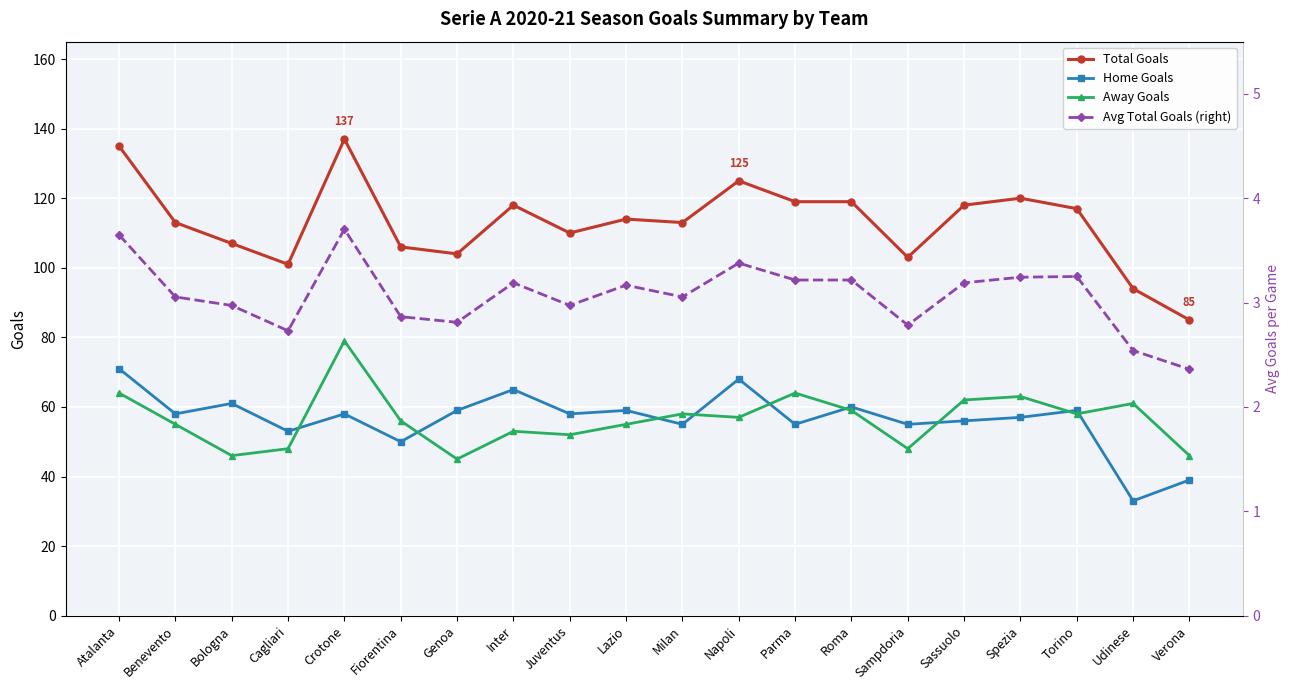

Does the chart display data point markers on the line(s)?

Yes